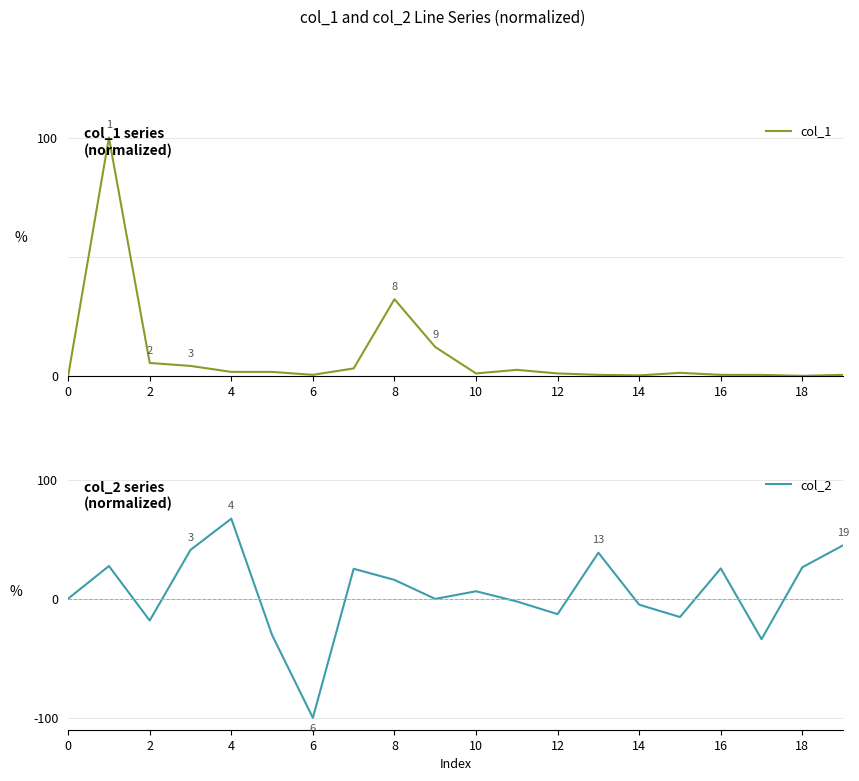

Does the chart display data point markers on the line(s)?

No